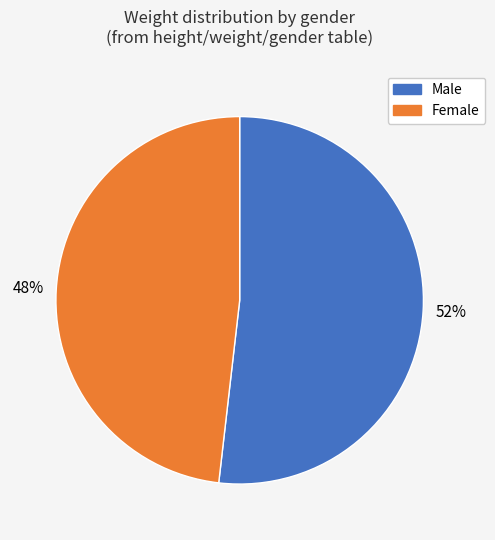

To the nearest percent, what is the difference between the largest and smallest slice percentages?

4%